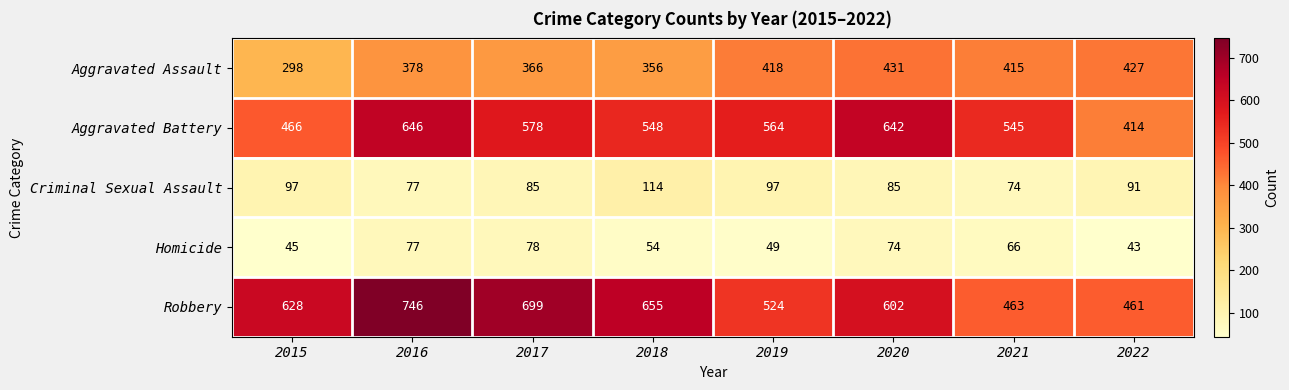

How many distinct data groups are displayed?

5